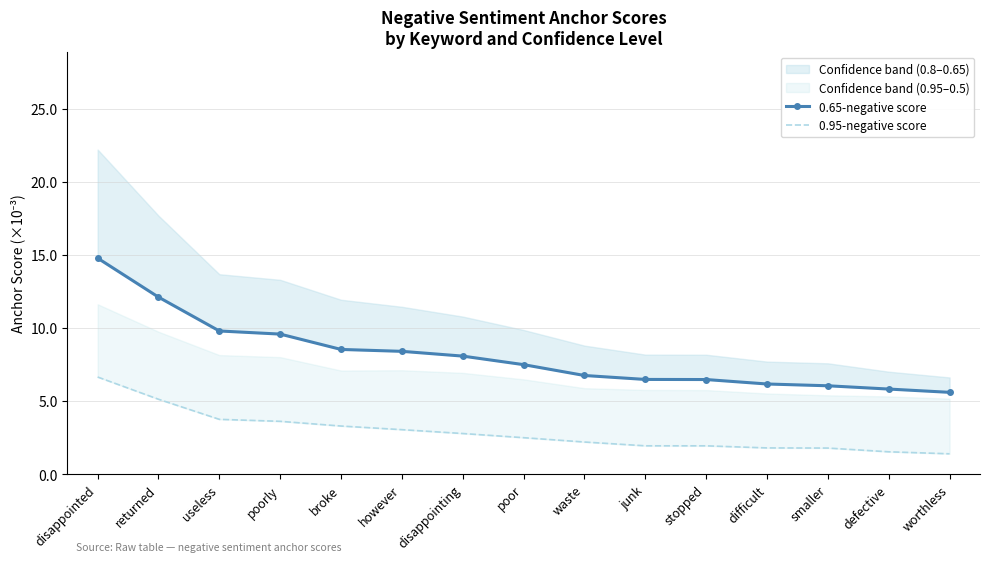

What is the spread (max minus min) of values at broke?

5.2